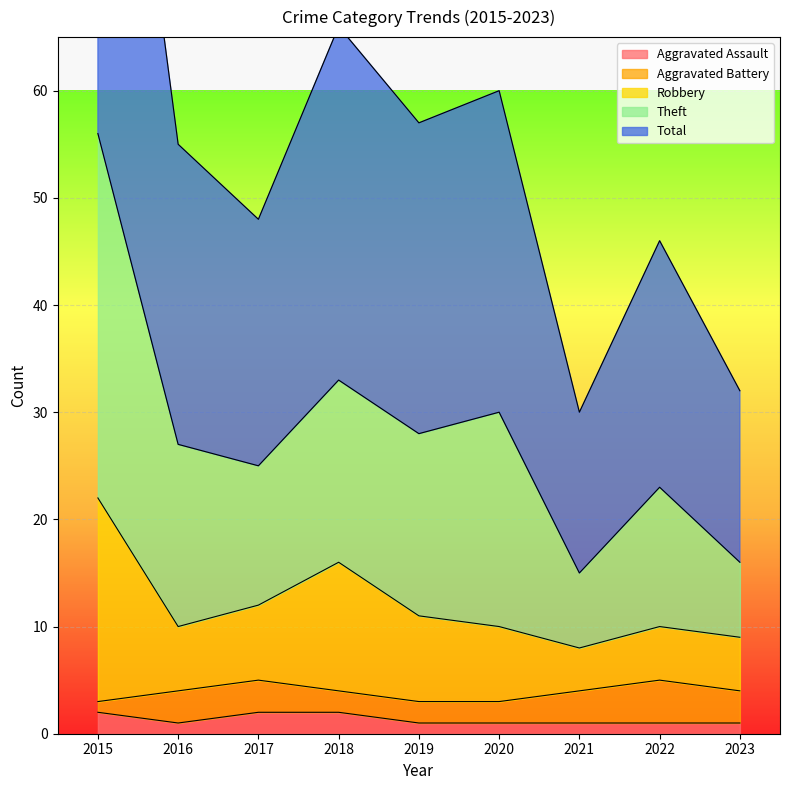

True or false: Total has a value of 38 at 2015.

False